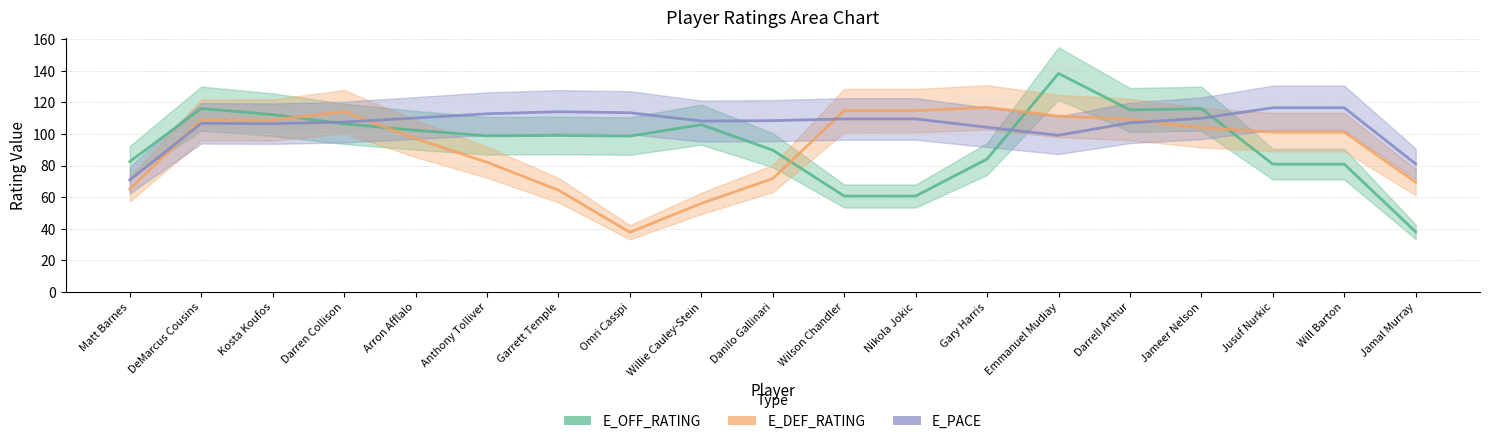

Reading left to right, what are all the values shown in this chart?

E_OFF_RATING (line): 82.6	116.1	112.3	106.5	102.4	98.9	99.1	98.7	105.9	89.8	60.7	60.7	84.2	138.4	115.3	116.1	80.9	80.9	38.1
E_DEF_RATING (line): 65.1	108.9	108.9	114.2	97.1	82.1	64.5	37.8	56.1	71.8	114.8	114.8	116.9	111.4	109.2	104.0	101.2	101.2	69.5
E_PACE (line): 70.9	106.8	106.6	107.6	110.2	112.8	114.1	113.5	108.2	108.5	109.6	109.6	104.3	99.2	107.1	110.0	116.6	116.6	81.1